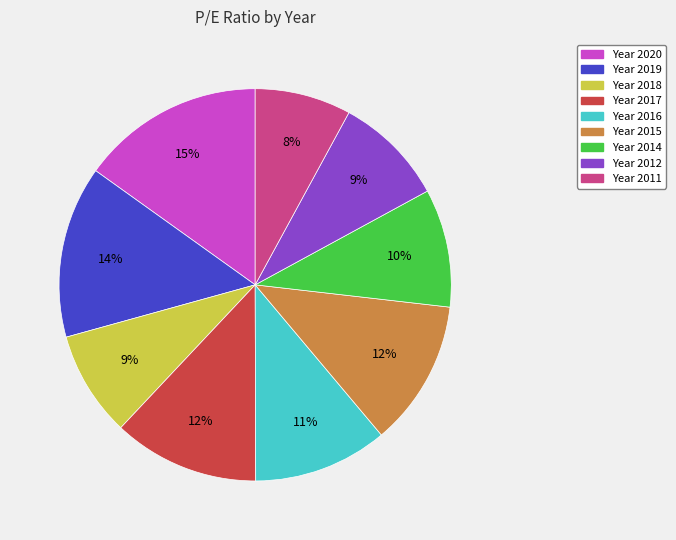

To the nearest percent, what is the average slice percentage?

11%